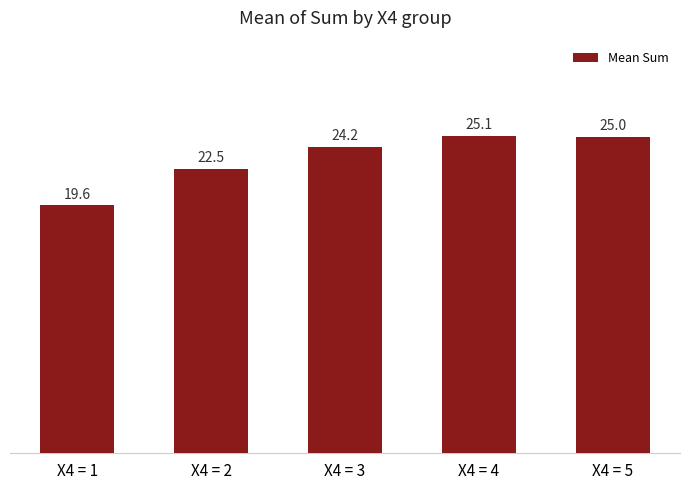

At which label does the data first exceed 24?

X4 = 3